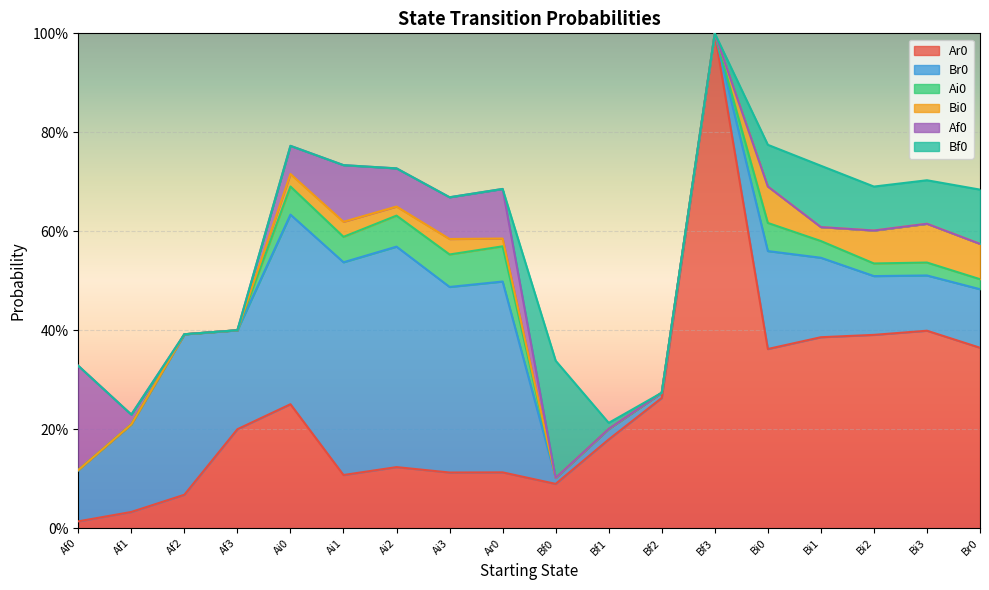

True or false: Ar0 and Br0 intersect in this chart.

True